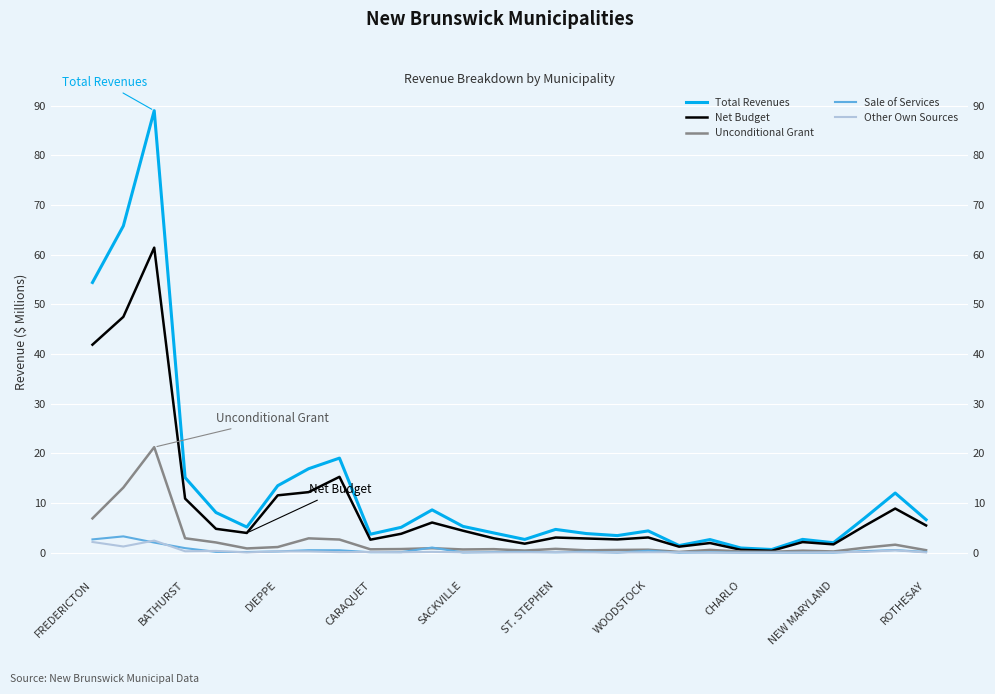

Reading left to right, list all the values displayed in this chart.

Total Revenues: 54.4	65.8	89.0	15.1	8.1	5.2	13.5	16.9	19.0	3.7	5.1	8.6	5.3	4.0	2.7	4.7	3.8	3.4	4.4	1.4	2.6	0.9	0.6	2.7	2.0	6.9	12.0	6.6
Net Budget: 41.9	47.5	61.4	10.9	4.8	4.0	11.5	12.2	15.3	2.6	3.8	6.1	4.4	2.9	1.8	3.0	2.9	2.7	3.1	1.2	1.9	0.6	0.4	2.1	1.7	5.4	8.9	5.5
Unconditional Grant: 6.9	13.1	21.2	2.9	2.1	0.9	1.1	2.9	2.6	0.7	0.7	0.9	0.6	0.7	0.4	0.8	0.5	0.6	0.6	0.1	0.6	0.2	0.2	0.4	0.2	1.0	1.6	0.5
Sale of Services: 2.7	3.3	2.0	0.9	0.2	0.1	0.2	0.5	0.5	0.1	0.1	1.0	0.0	0.1	0.1	0.1	0.2	0.0	0.4	0.0	0.1	0.0	0.0	0.0	0.0	0.3	0.5	0.1
Other Own Sources: 2.2	1.2	2.4	0.3	0.4	0.1	0.3	0.3	0.1	0.1	0.1	0.2	0.1	0.1	0.1	0.1	0.1	0.0	0.1	0.1	0.0	0.0	0.0	0.0	0.1	0.2	0.5	0.0